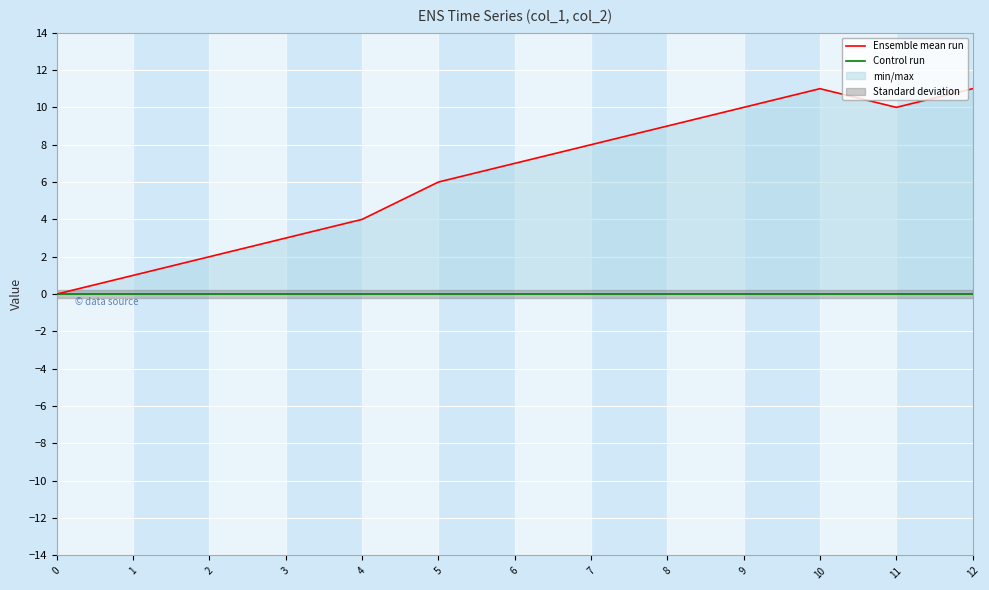

Which series has the widest spread of values?

Ensemble mean run